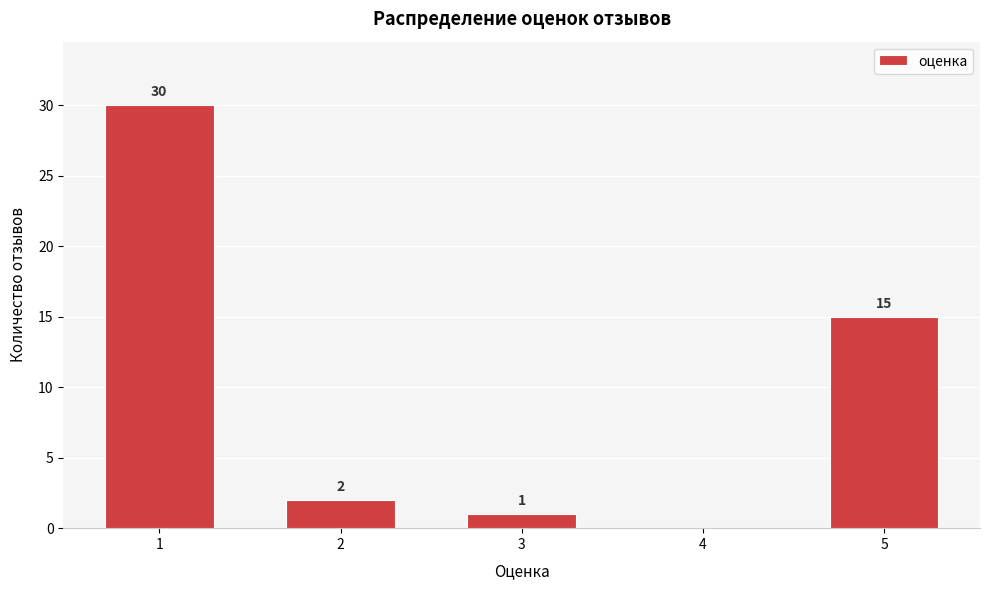

Reading left to right, list all the values displayed in this chart.

1=30	2=2	3=1	4=0	5=15